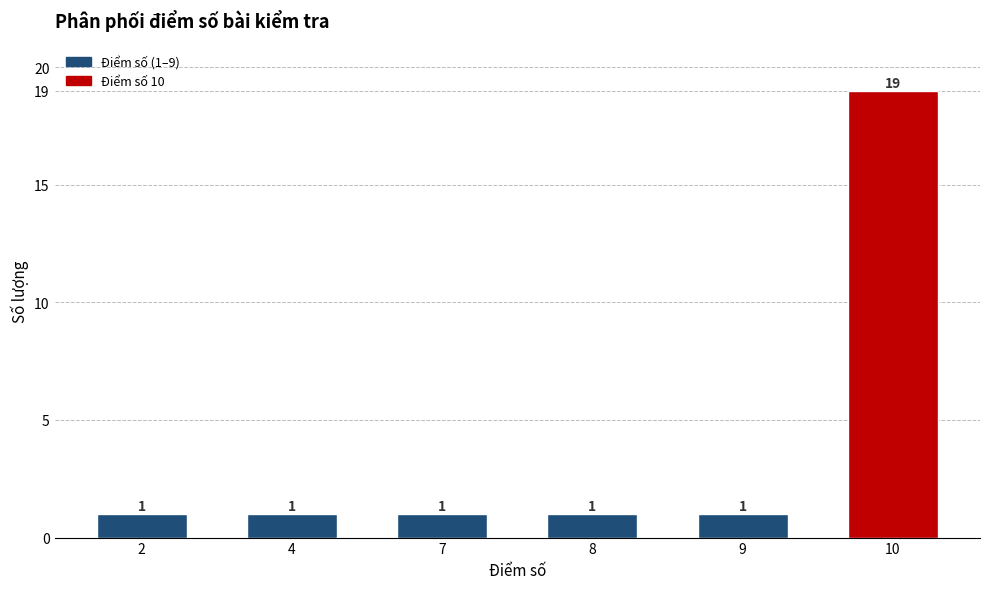

Between 10 and 2, which is larger?

10